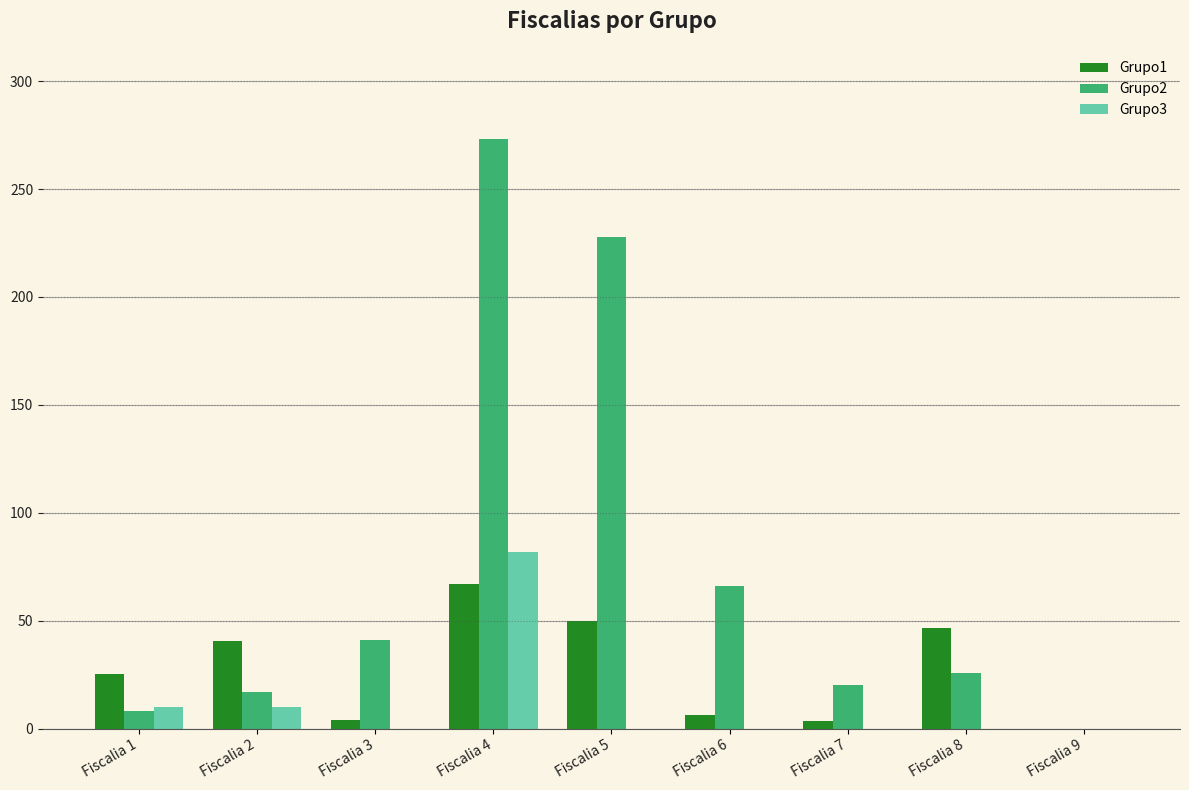

Which series has the largest range (max minus min)?

Grupo2